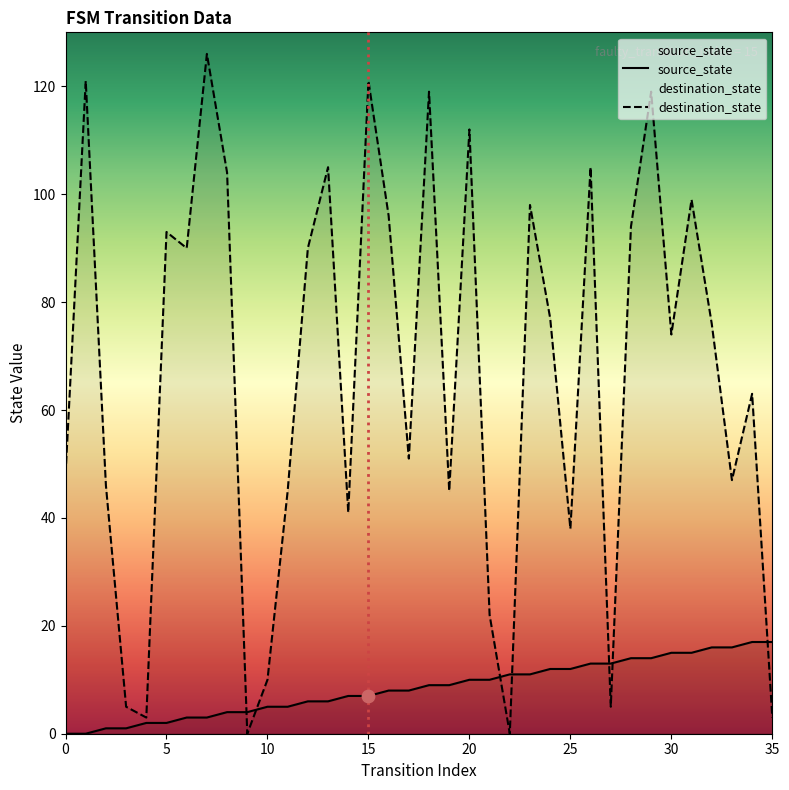

Which series has the largest total across all categories?

destination_state